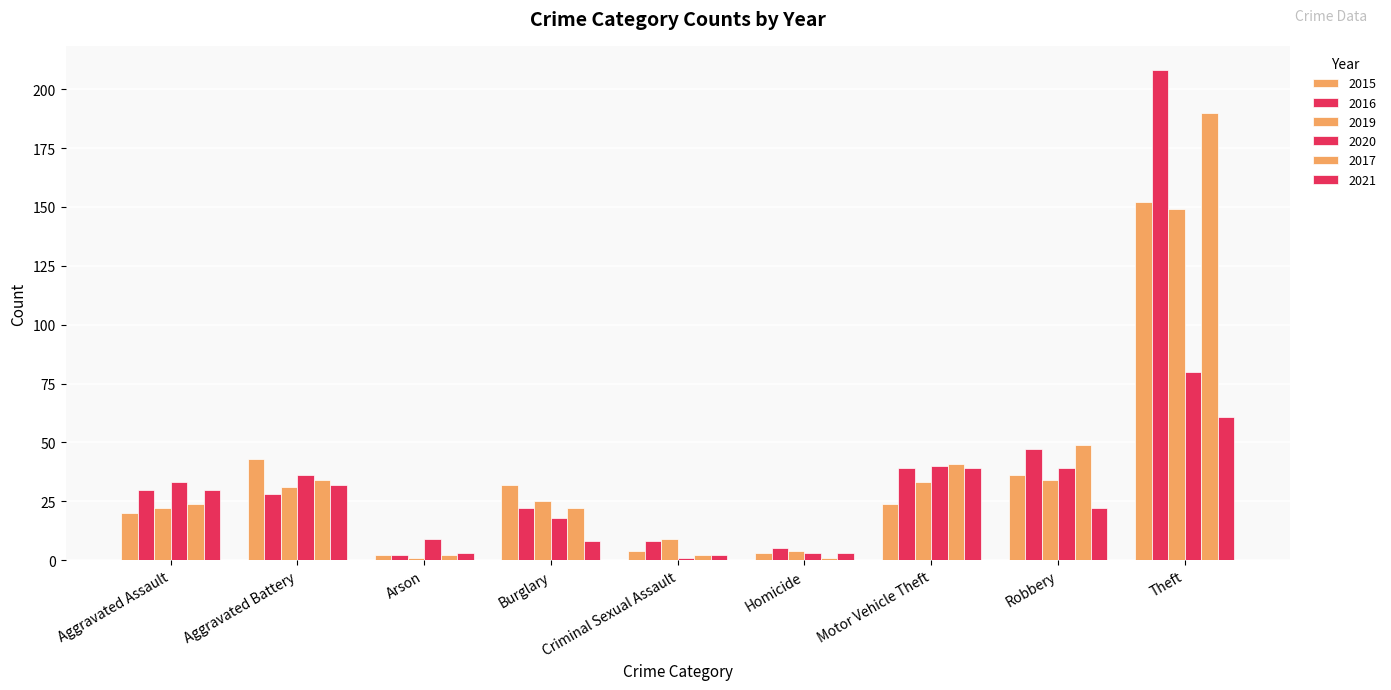

At which category does the chart reach its peak across all series?

Theft